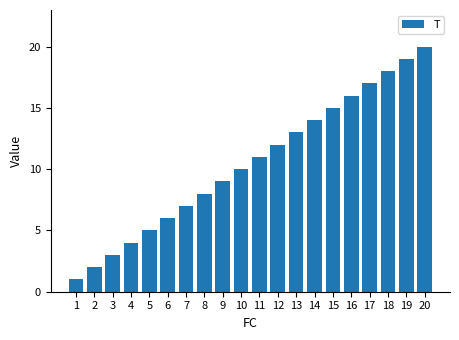

Which has a higher value, 5 or 19?

19